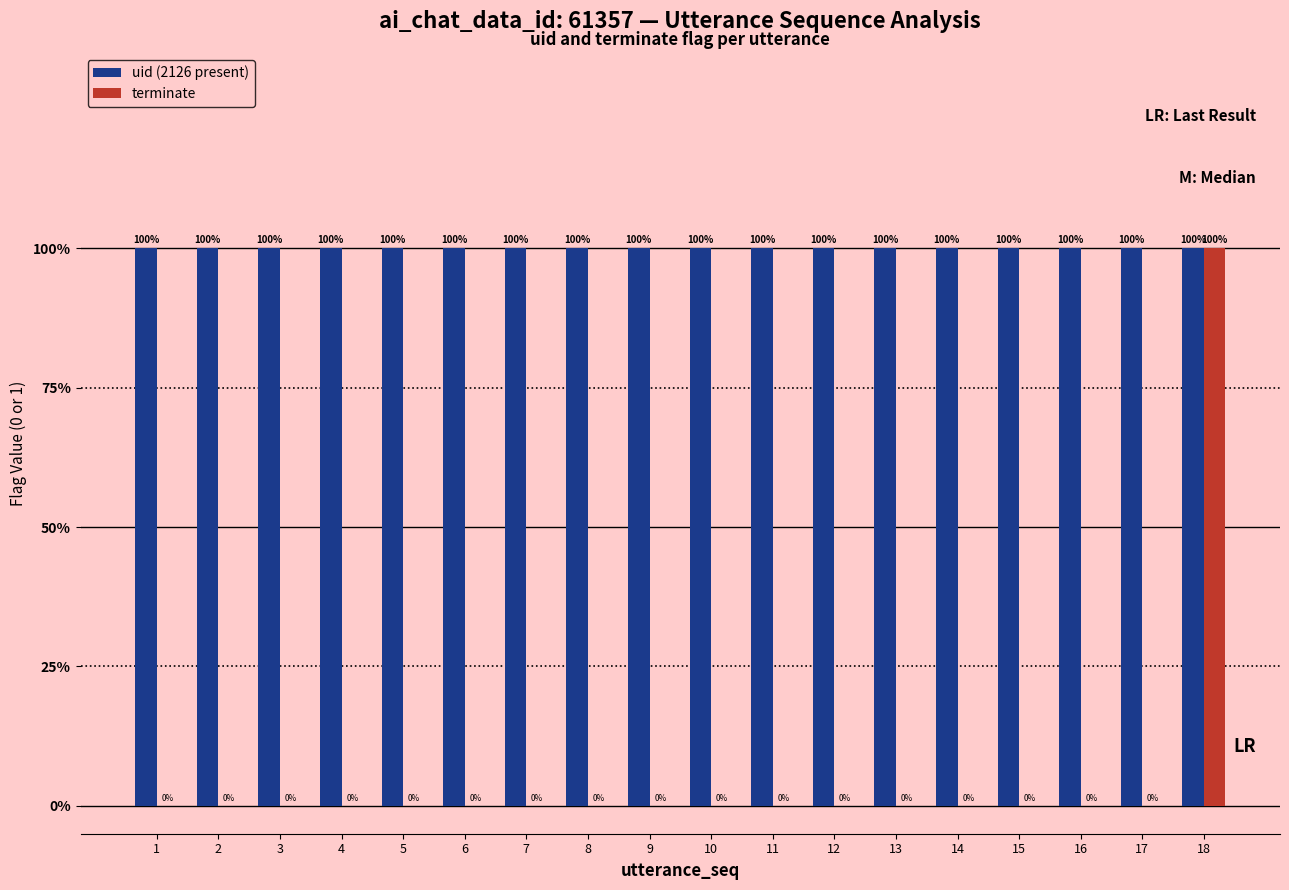

Are the bars grouped side by side (vs. stacked)?

Yes